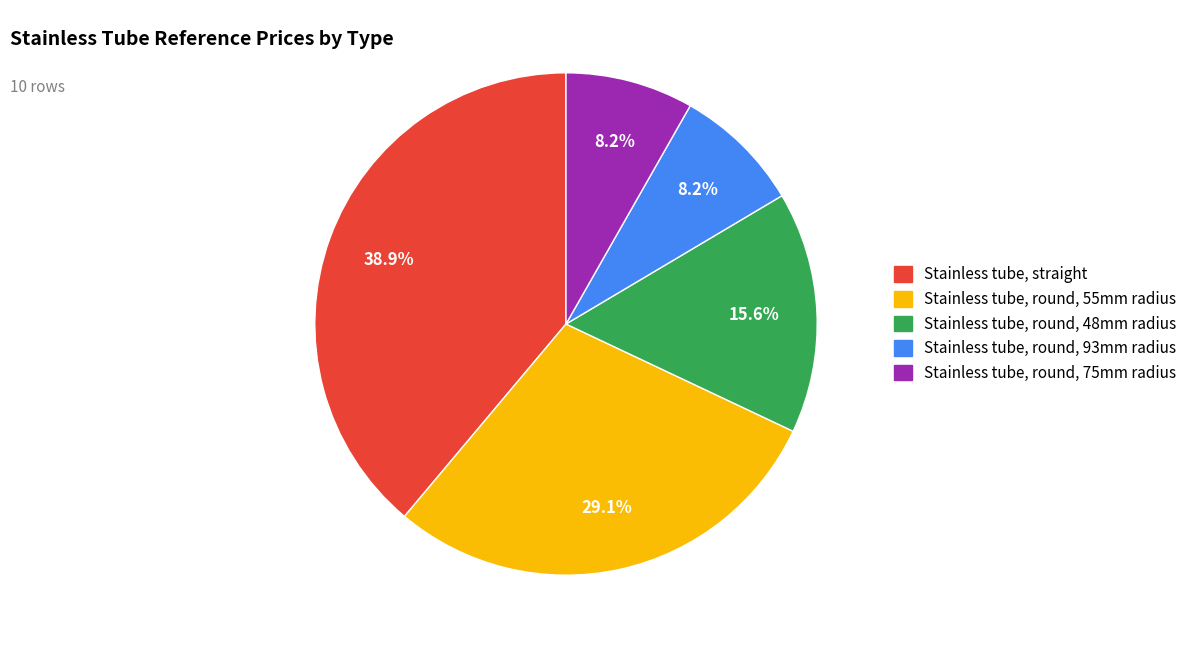

Is there a majority slice in this chart?

No